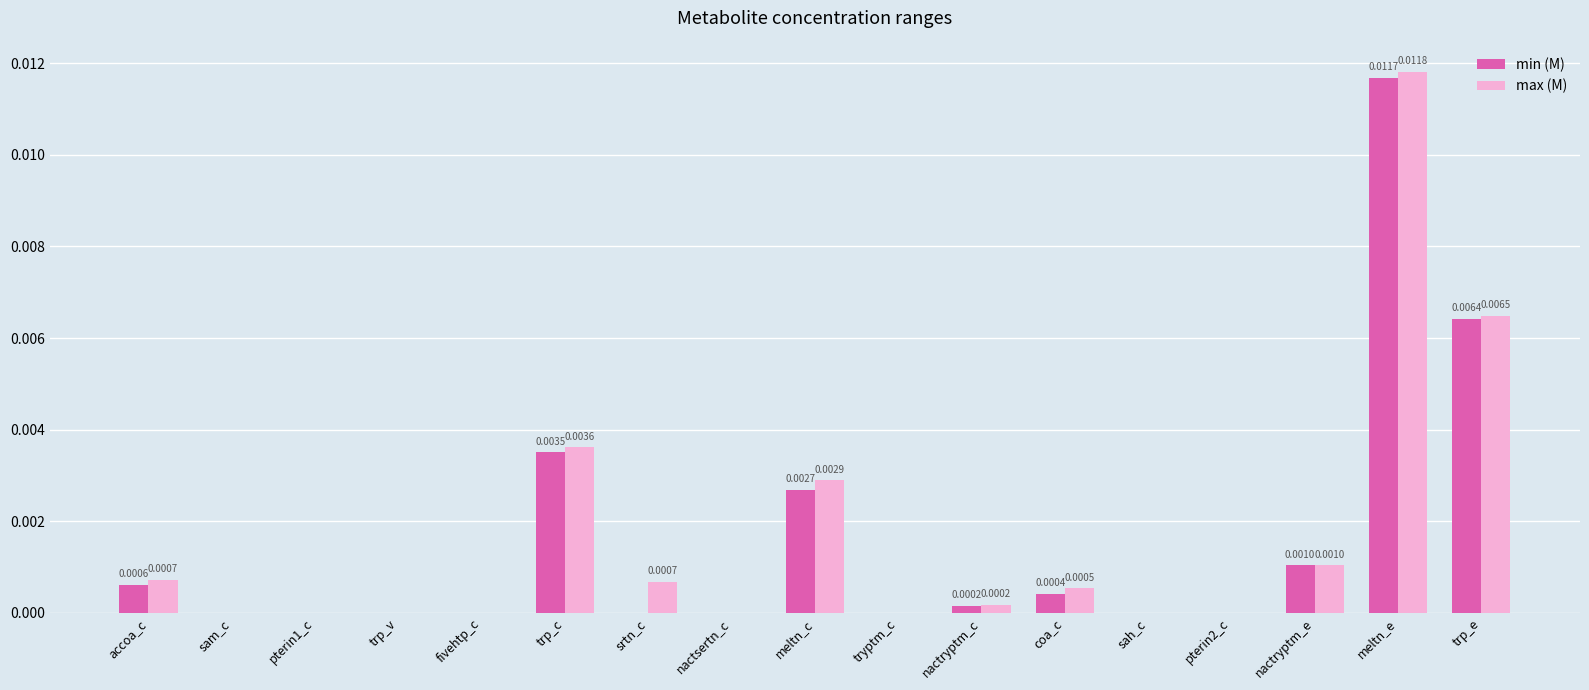

How many groups of bars are there?

17